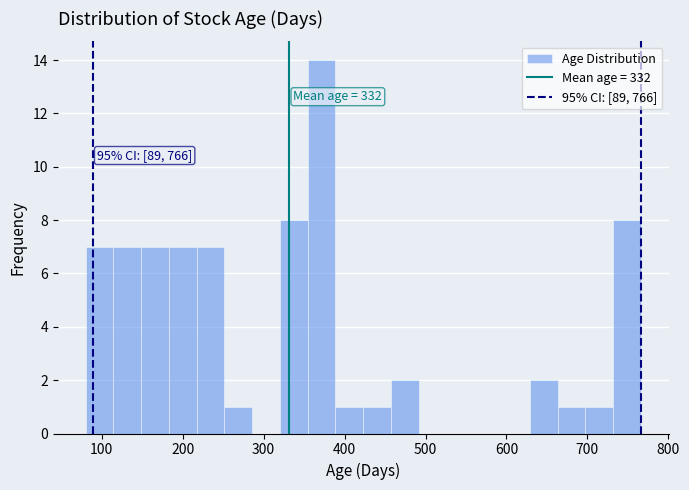

Read against the x-axis, roughly where is the centre of the tallest bar?

370